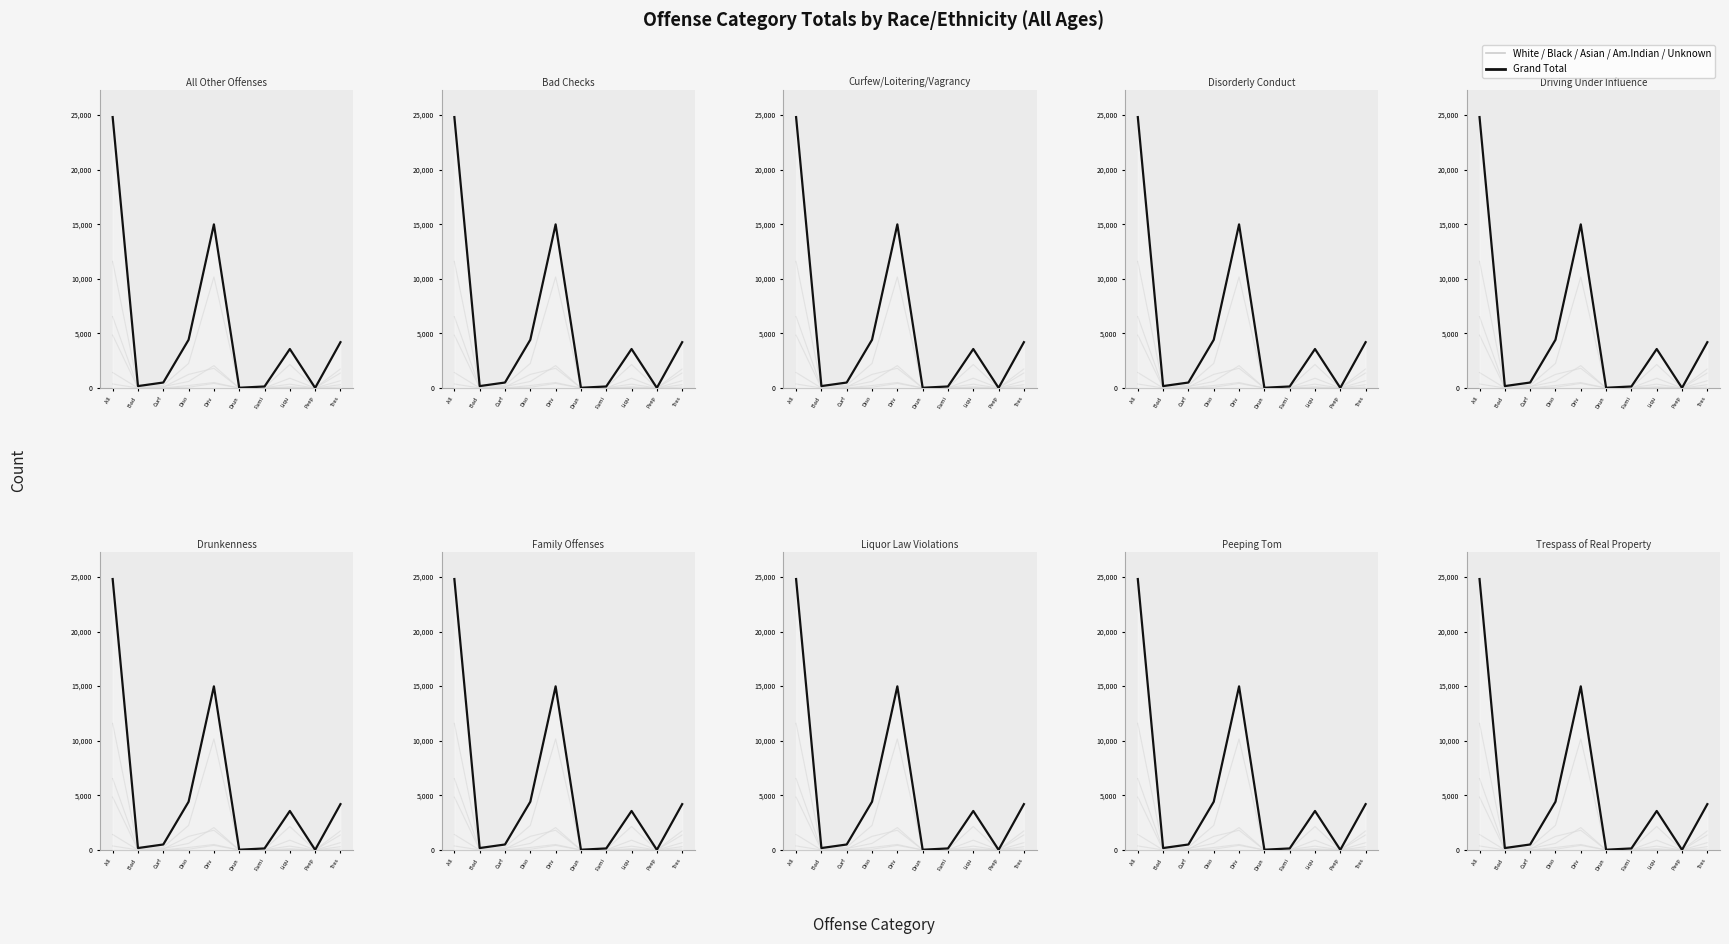

Count the number of categories in the chart.

10